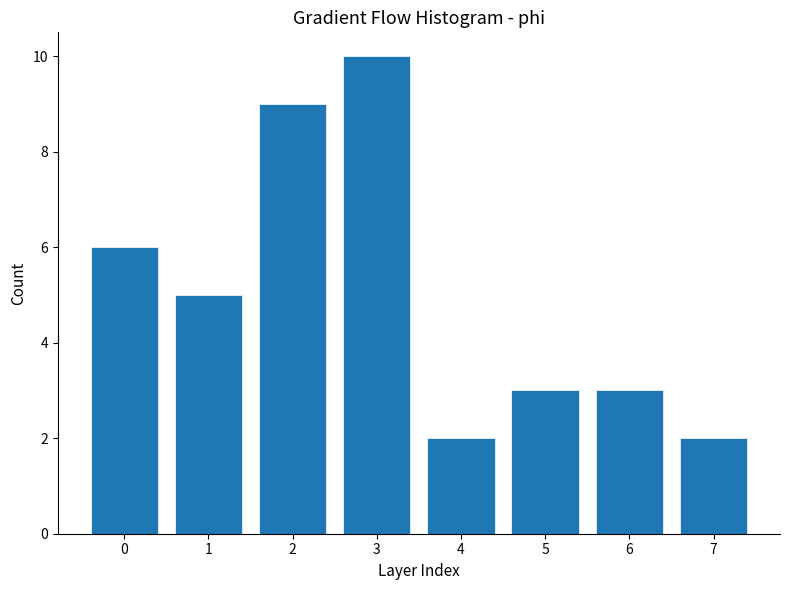

Reading right to left, transcribe all the data shown in this chart.

2	3	3	2	10	9	5	6